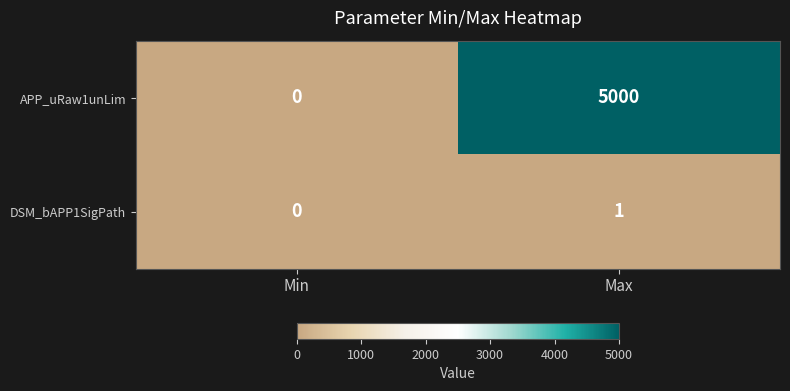

What is the average value of the APP_uRaw1unLim series?

2500